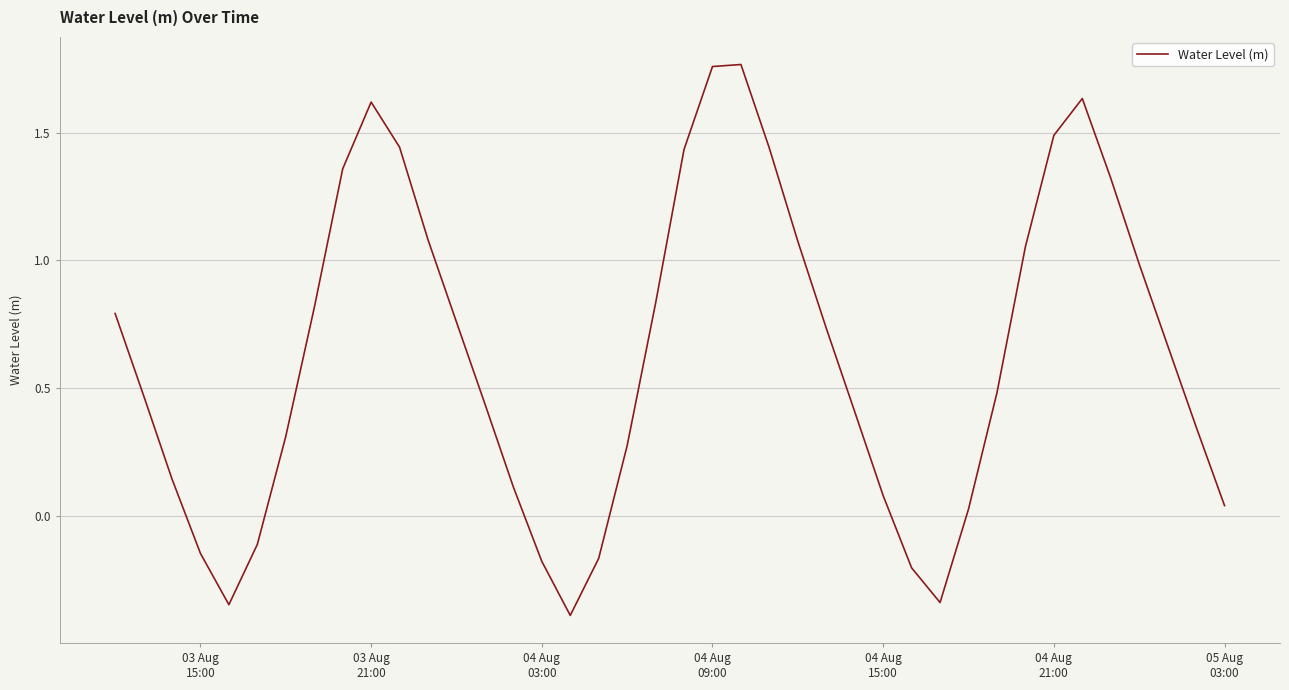

How many interior local peaks (higher than both neighbors) does the data have?

3